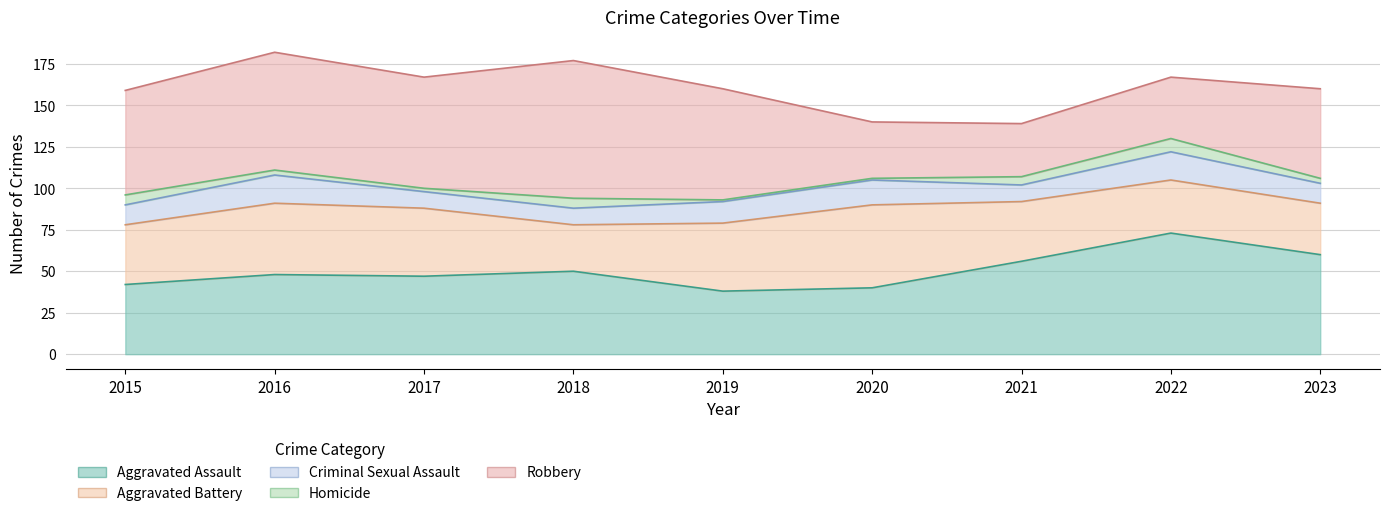

Which series has the widest spread of values?

Robbery